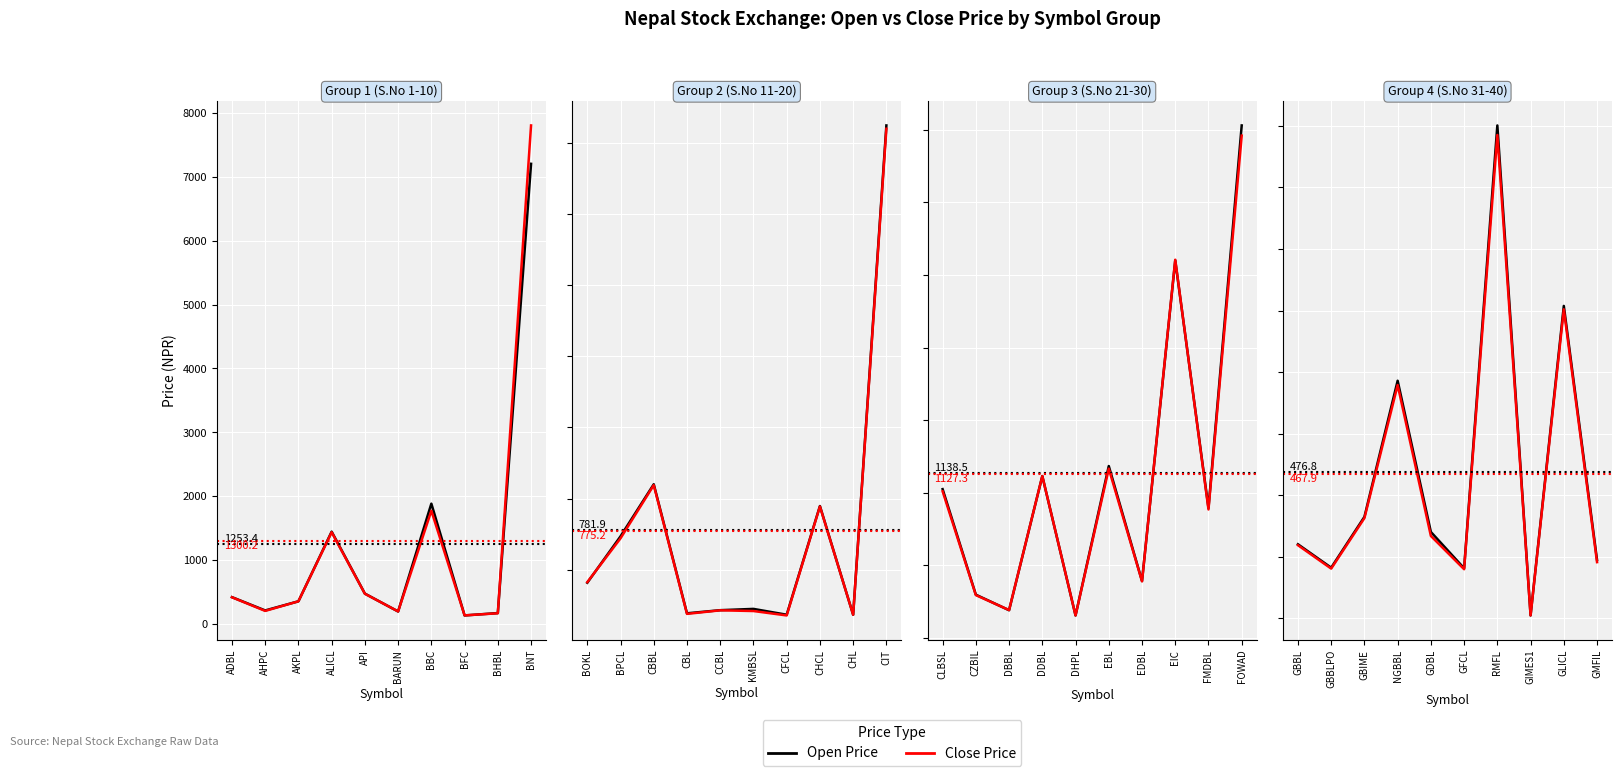

True or false: Close Price has a value of 107.6 at GMFIL.

False